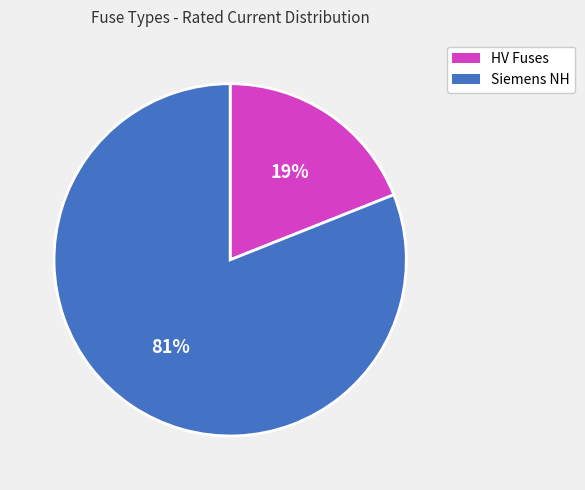

Does any single category account for the majority?

Yes